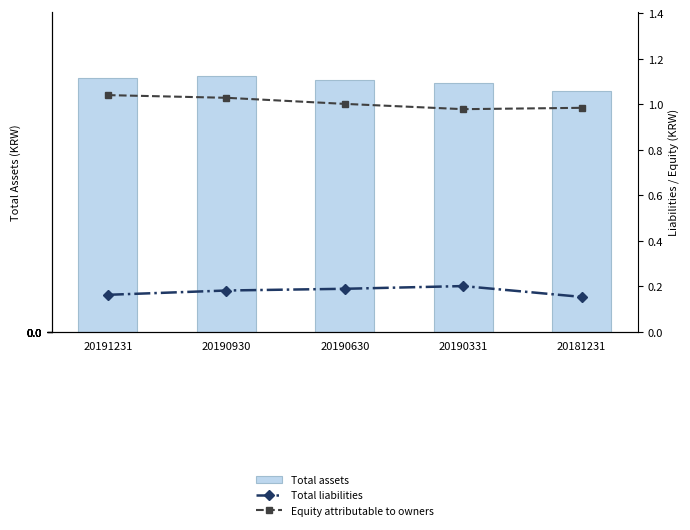

What is the greatest value displayed?

1.2